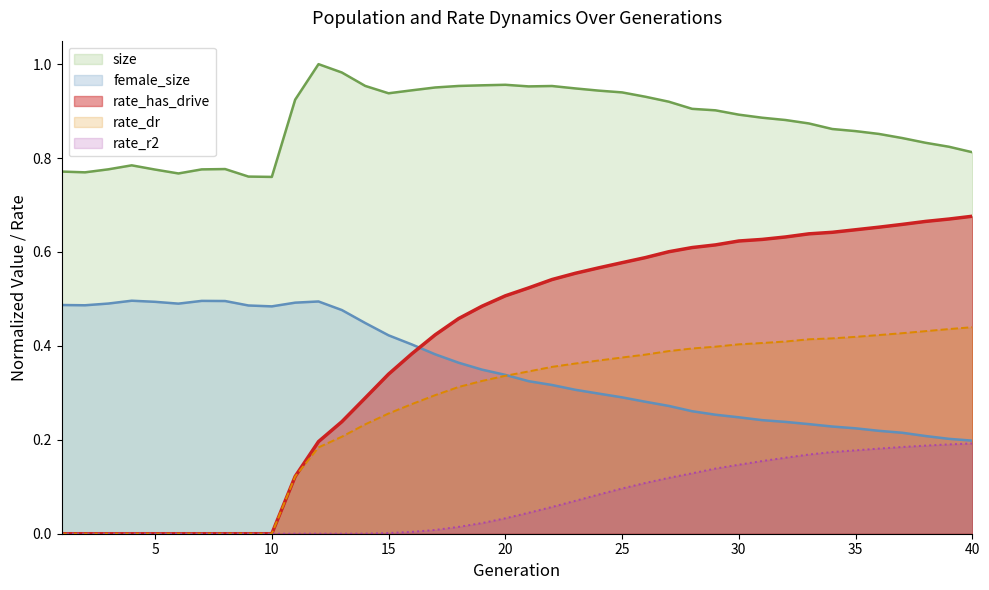

The size series shows 1.1 at 5. True or false?

False